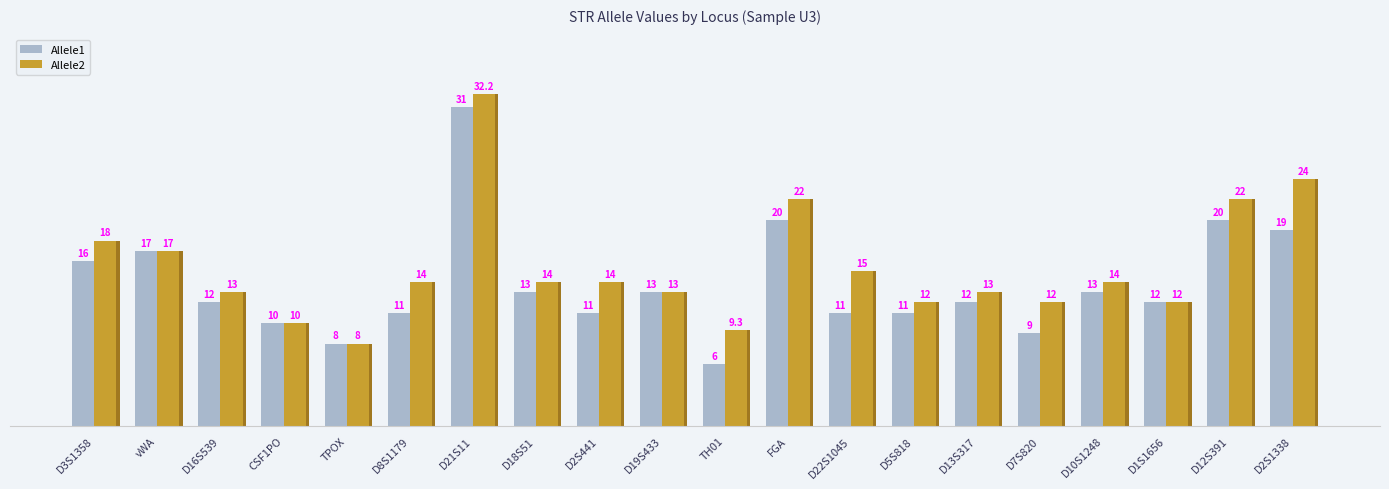

Rank the series by their maximum value, from lowest to highest.

Allele1, Allele2